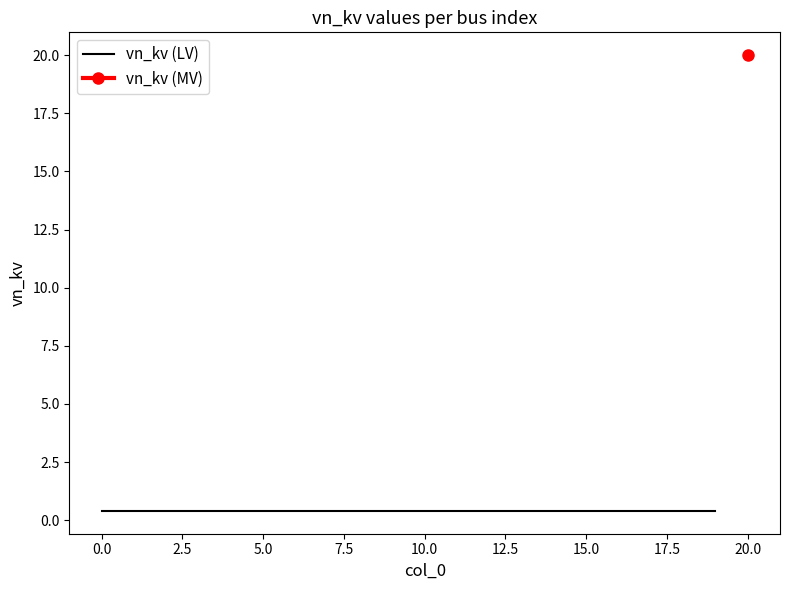

What is the average value?

1.3